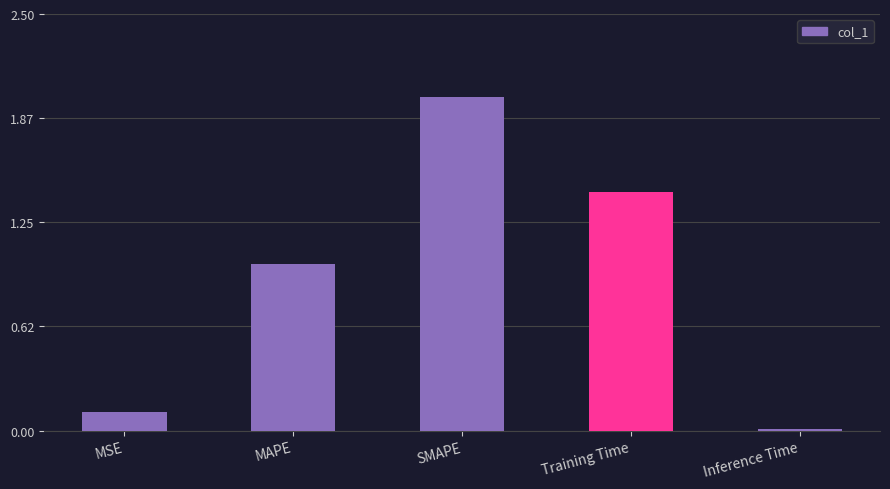

What is the label of the 2nd bar from the right?

Training Time